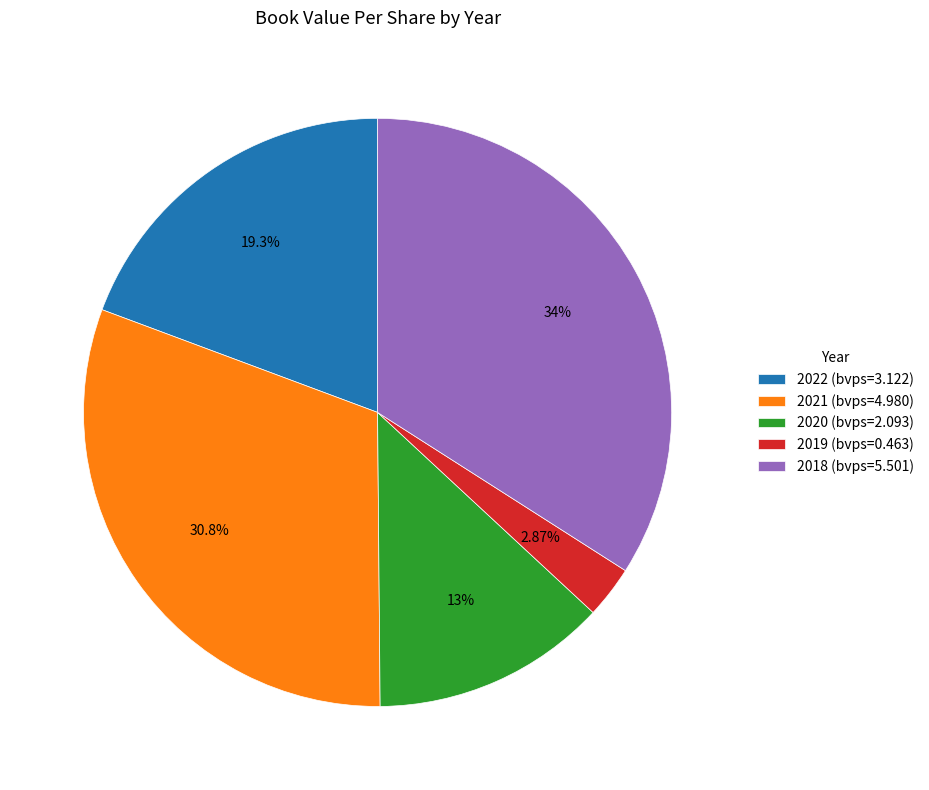

Does 2021 represent more than half of the total?

No